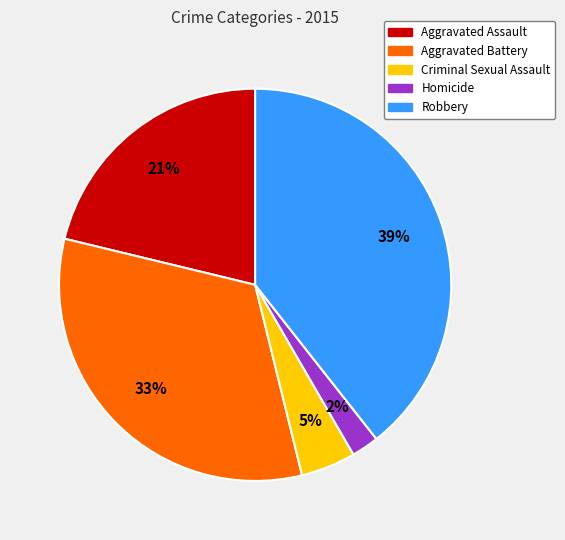

Do Aggravated Assault and Homicide together represent more than half of the pie?

No